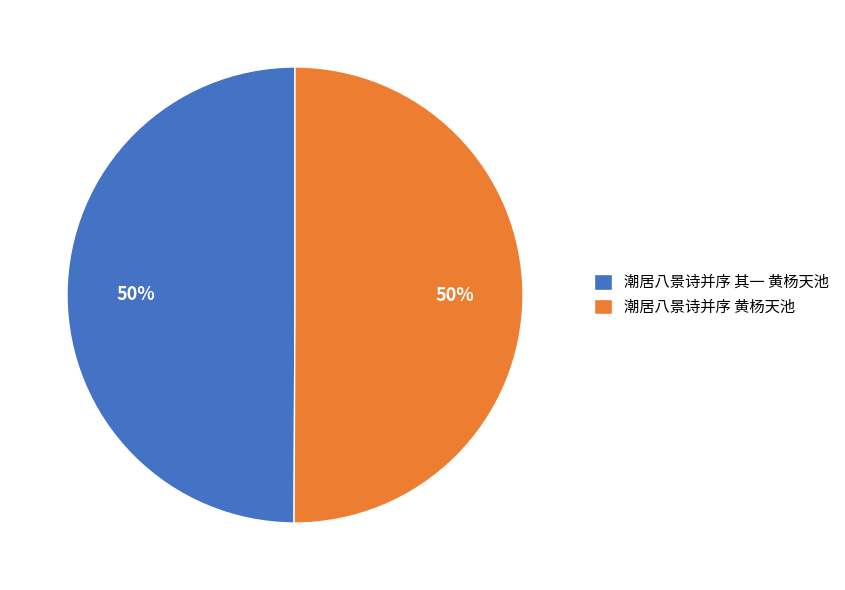

Count the number of slices in the pie.

2